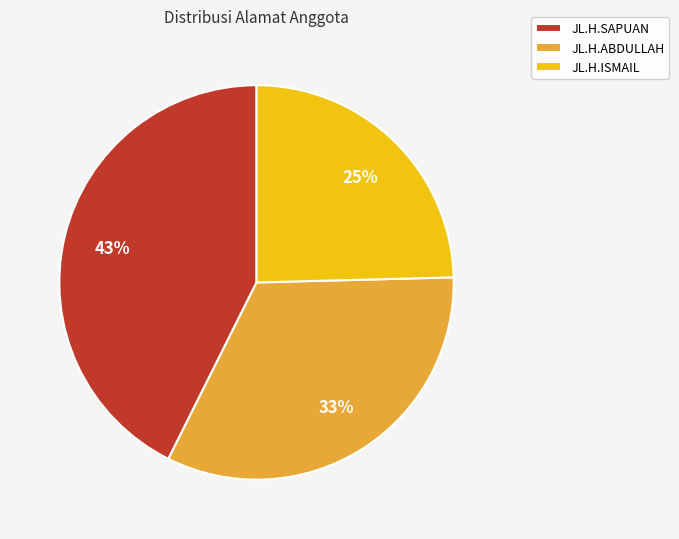

How many slices are in this pie chart?

3